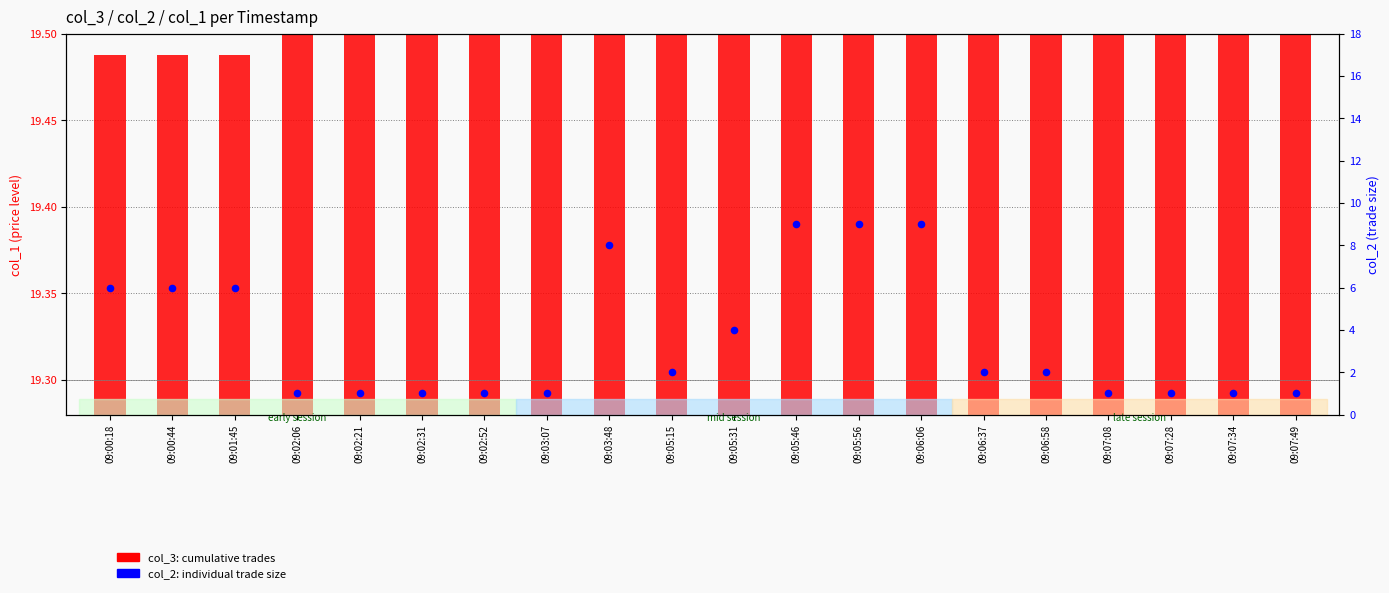

At how many categories does at least one series exceed 13?

20